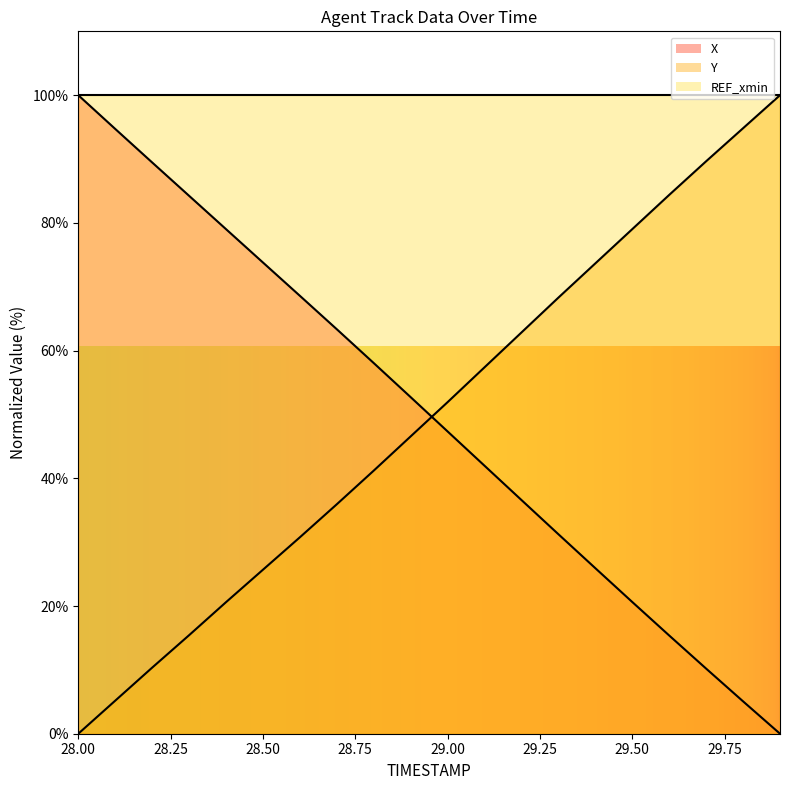

Between 28.3 and 29.1, which is larger?

28.3